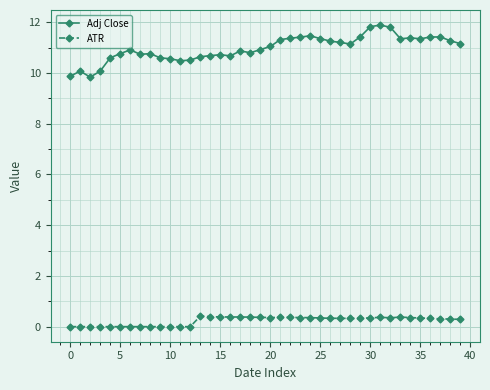

Which series has the largest range (max minus min)?

Adj Close